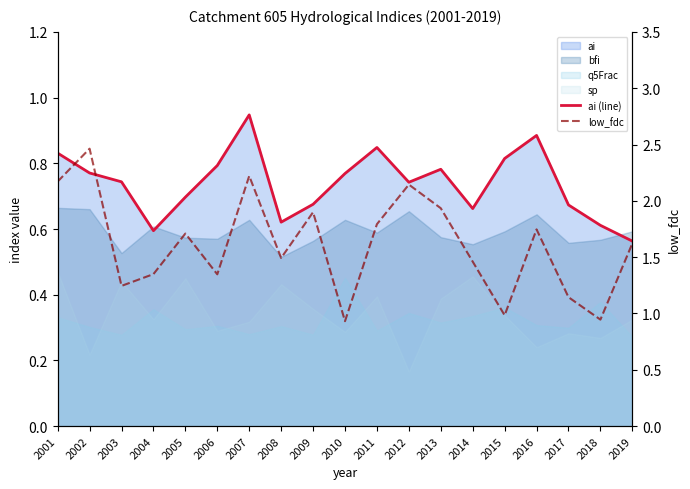

Where is the first local maximum for low_fdc?

2002